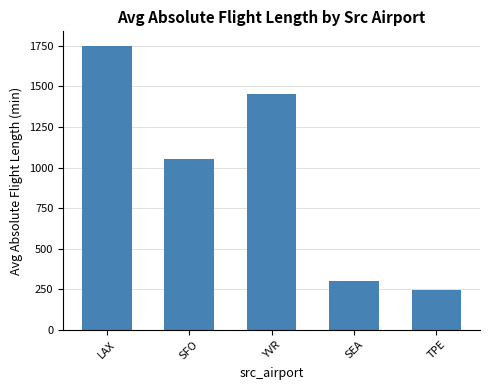

At which category does the chart reach its peak across all series?

LAX